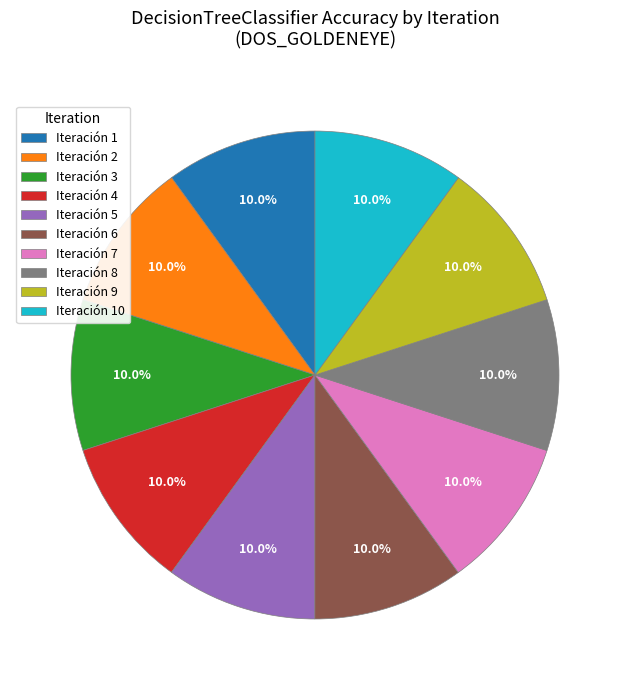

To the nearest percent, what portion does Iteración 4 represent?

10%